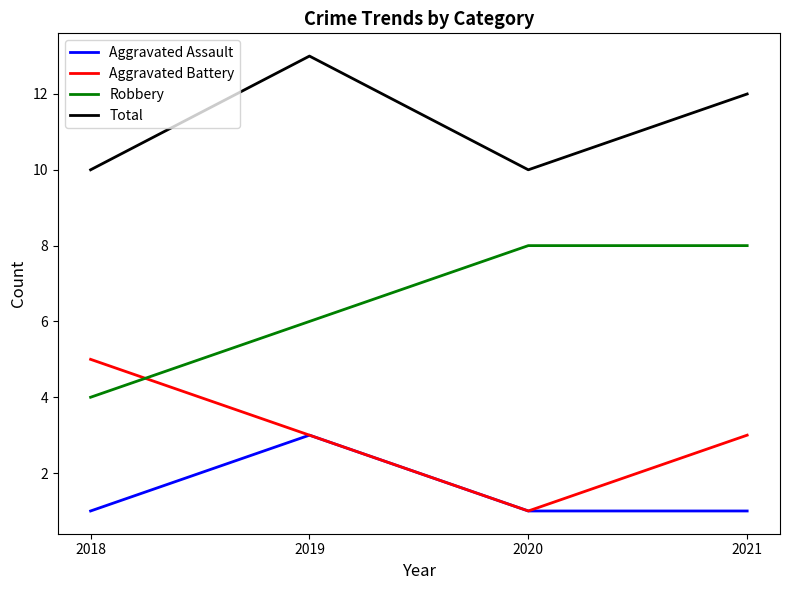

Rank the series by their average value, from lowest to highest.

Aggravated Assault, Aggravated Battery, Robbery, Total